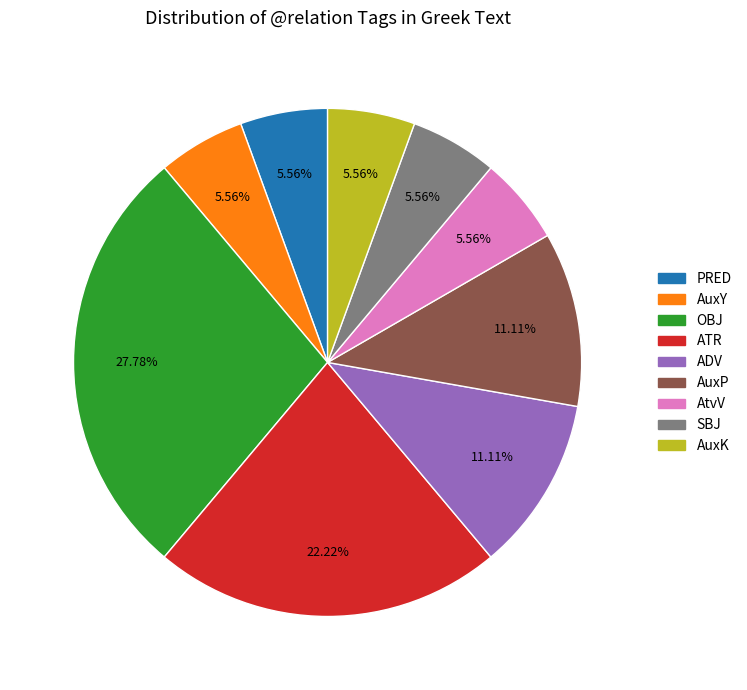

What percentage is NOT represented by ADV?

88.9%